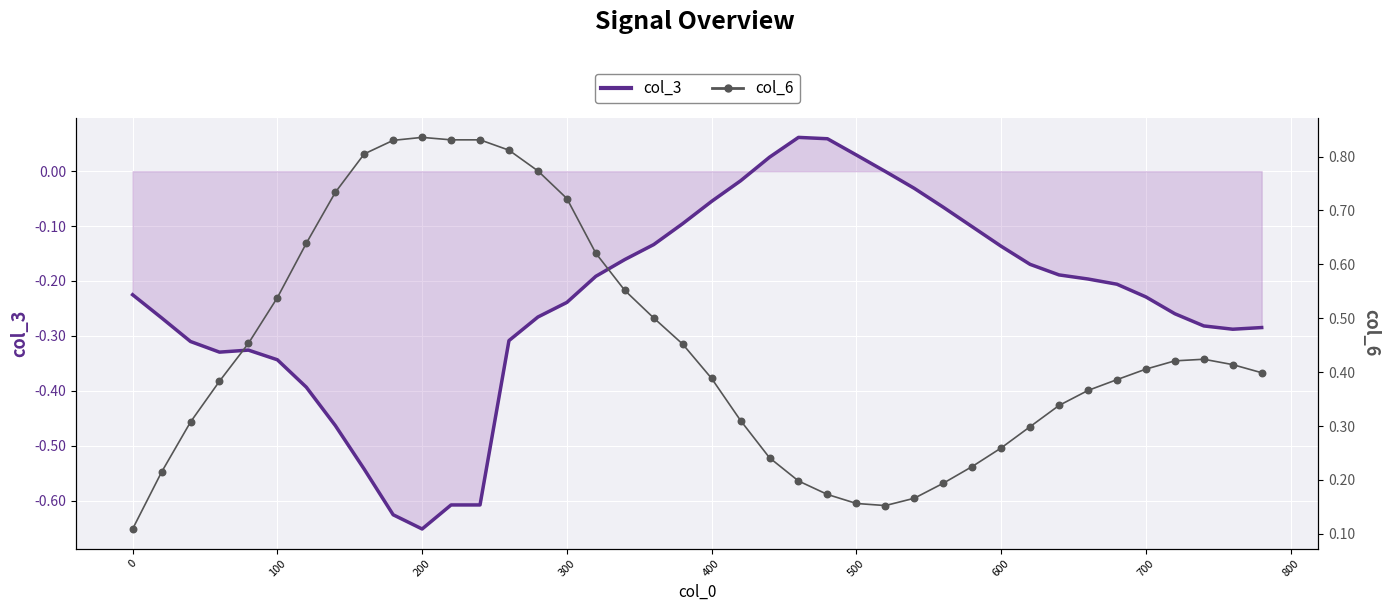

Which series reaches the minimum Y coordinate?

col_3